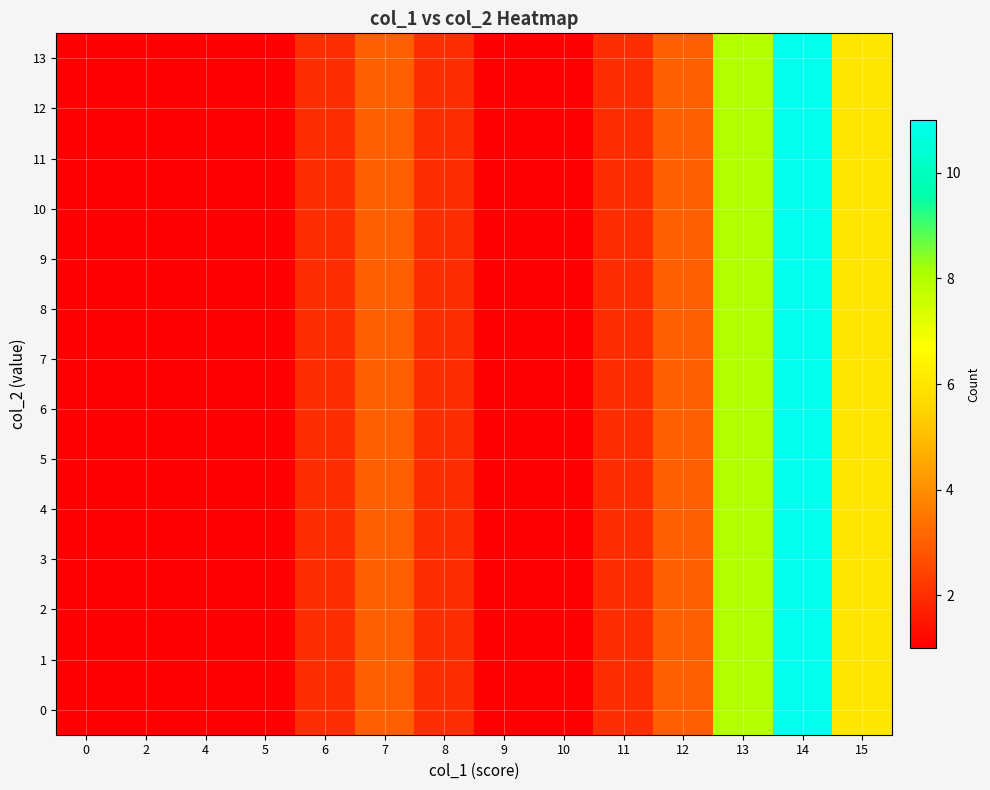

List the series in order of their peak value, lowest first.

0, 1, 2, 3, 4, 5, 6, 7, 8, 9, 10, 11, 12, 13